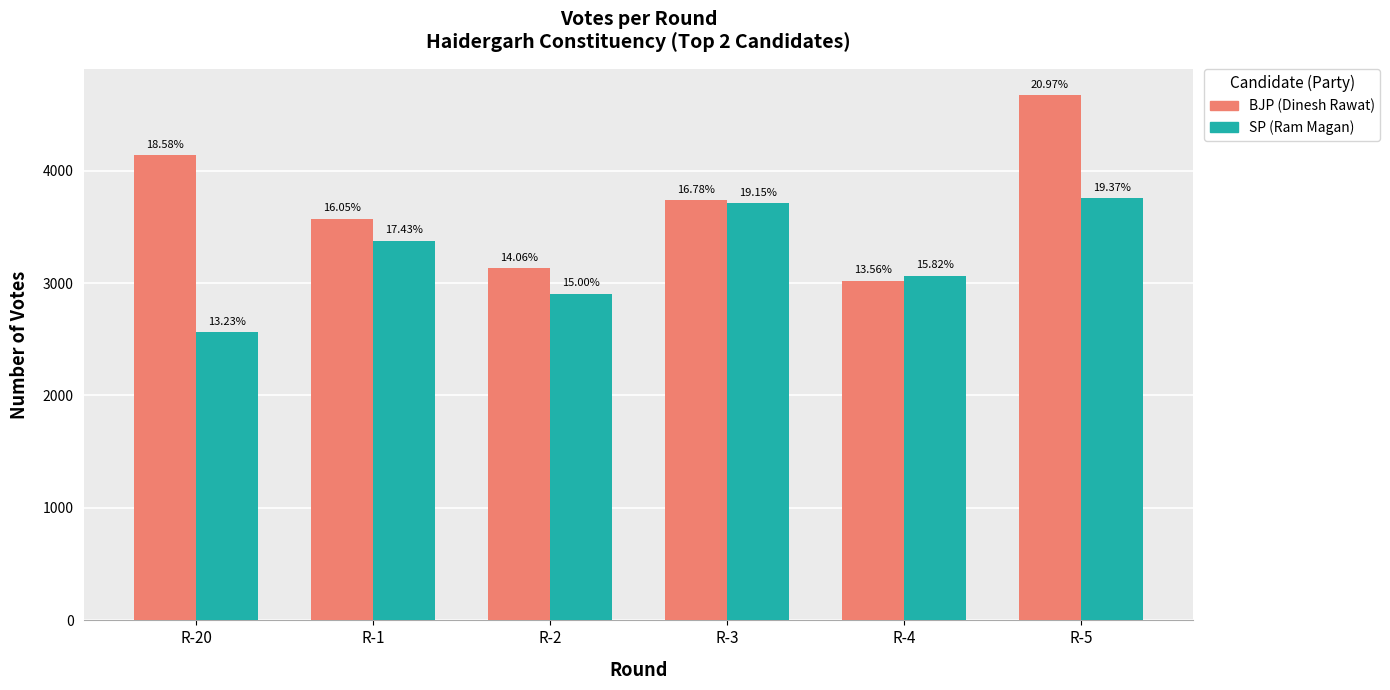

Rank the series by their average value, from lowest to highest.

SP (Ram Magan), BJP (Dinesh Rawat)